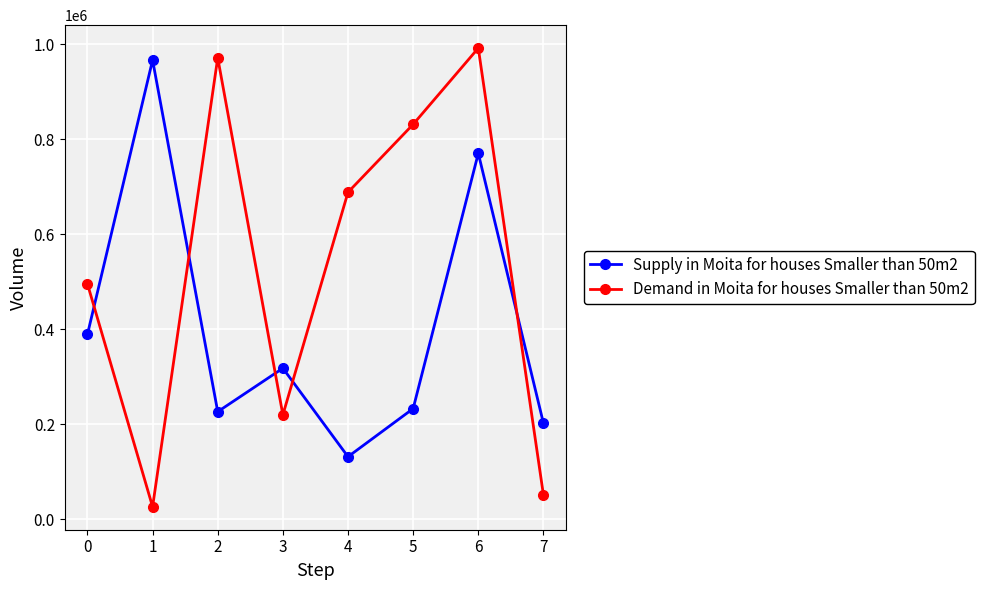

Reading left to right, transcribe all the data shown in this chart.

Supply in Moita for houses Smaller than 50m2: 388970	966391	226163	317708	131386	232709	770127	201922
Demand in Moita for houses Smaller than 50m2: 495187	25991	971171	219488	688149	831156	991602	50788